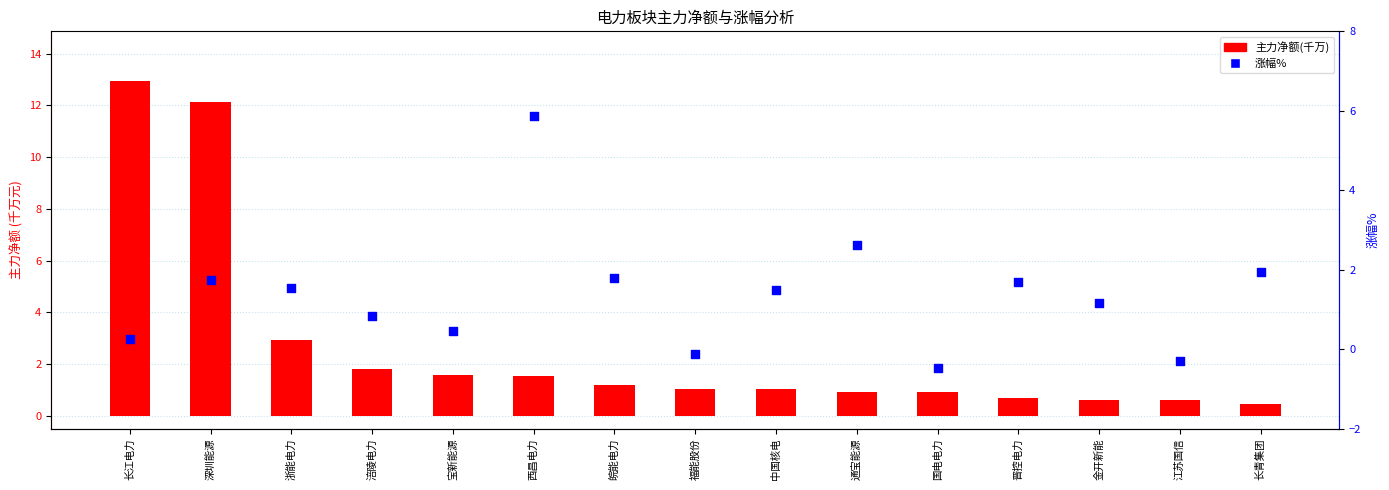

At how many categories does at least one series exceed 4?

3